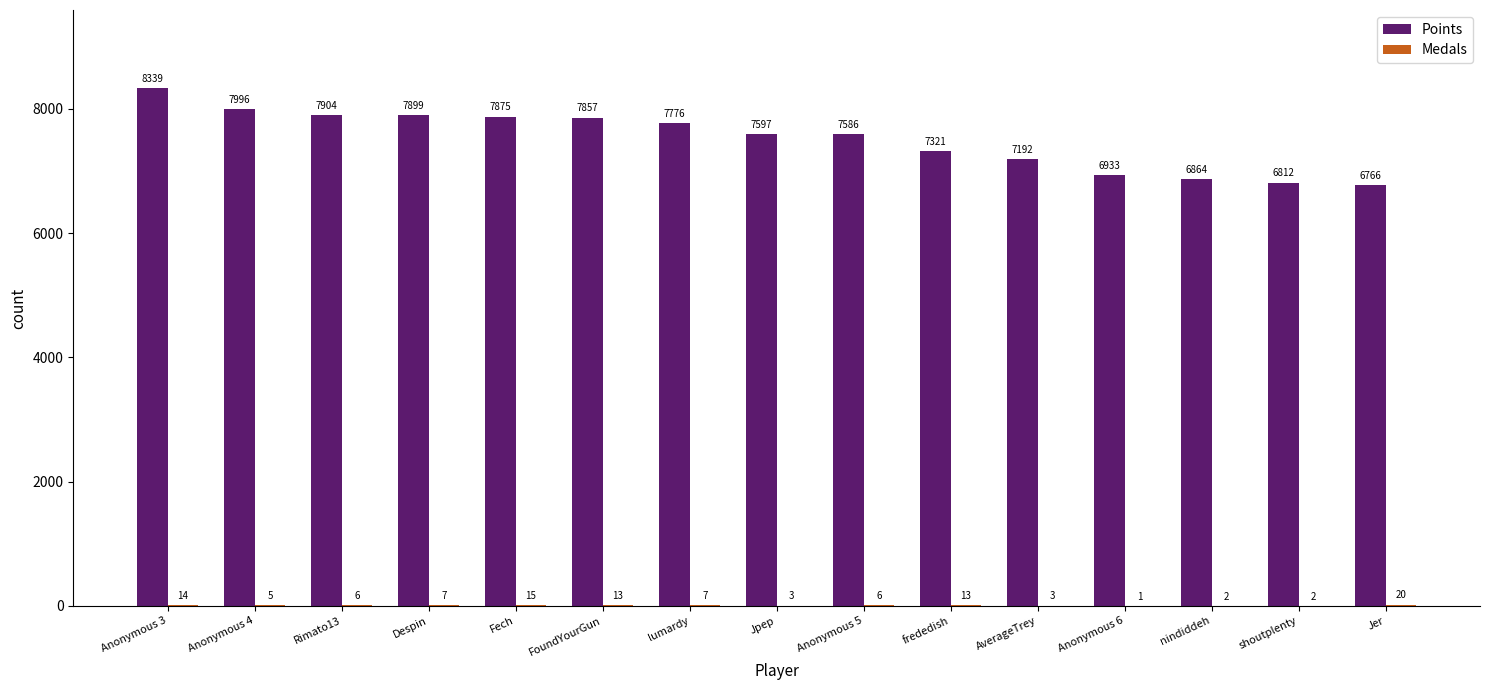

What is the spread (max minus min) of values at Jer?

6746